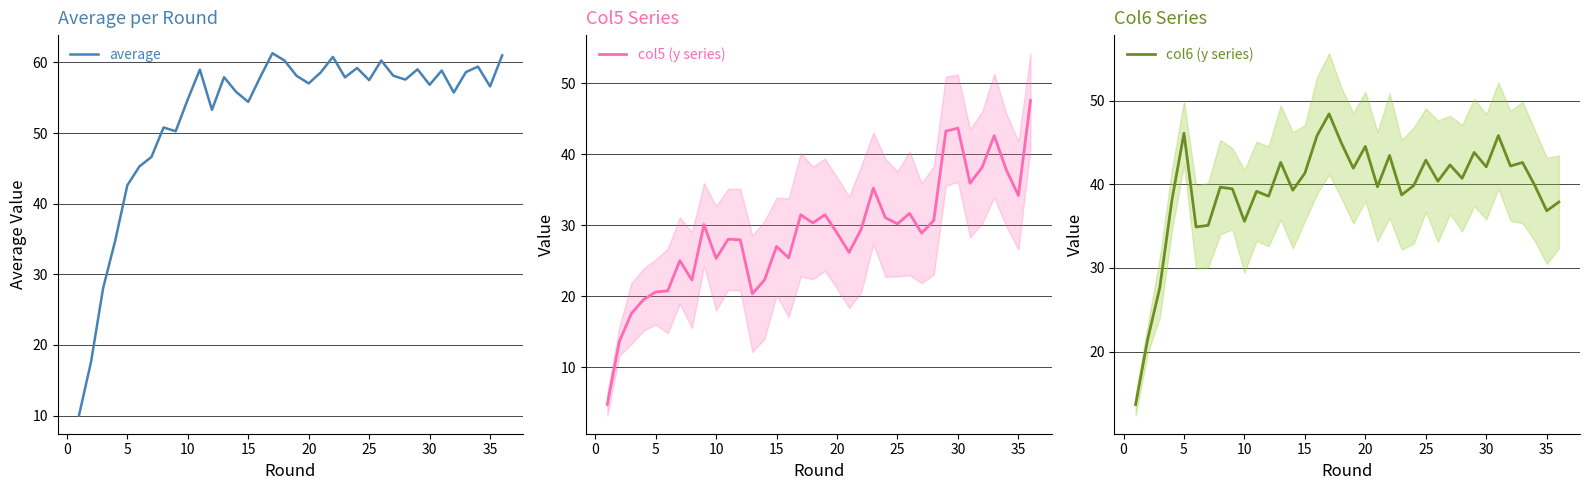

What is the average value of the average series?

52.5